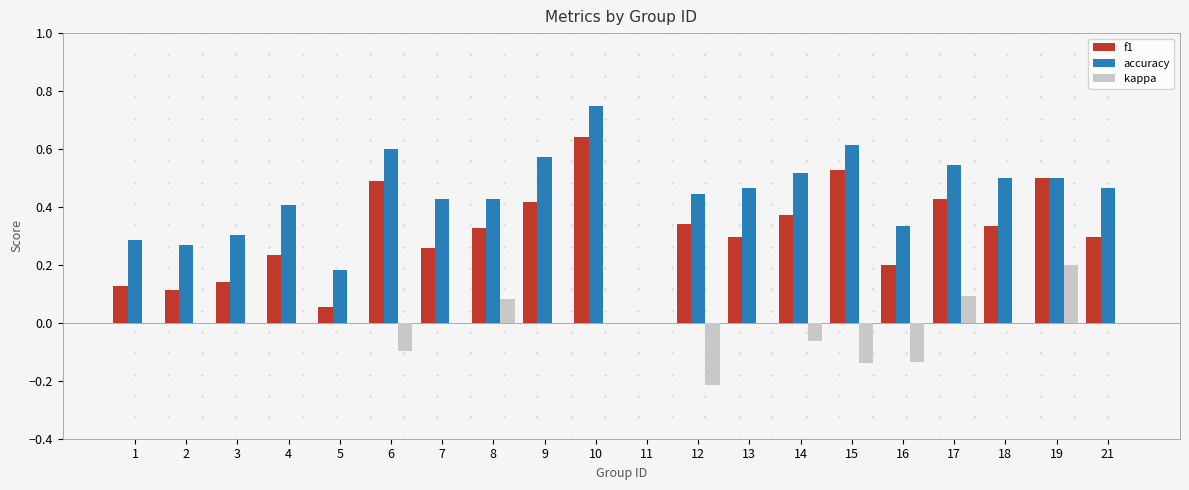

Is the value of f1 at 4 greater than the value of kappa at 15?

Yes